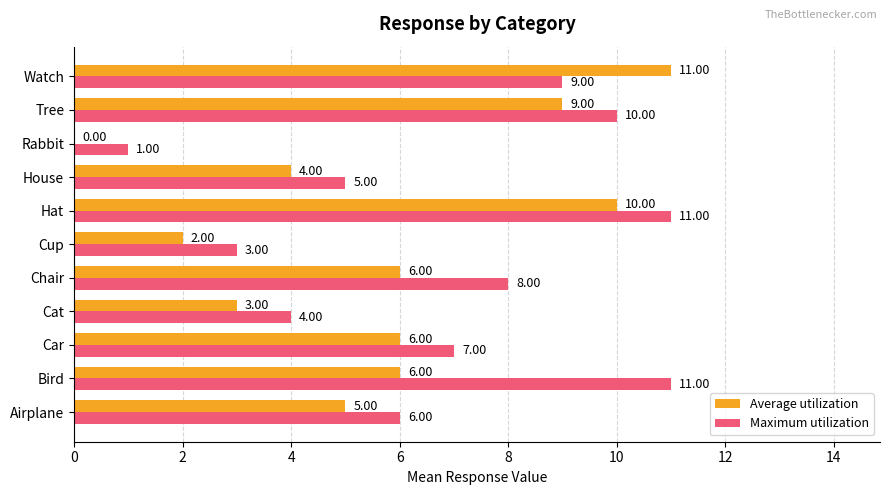

At which label is Maximum utilization closest to 6?

Airplane